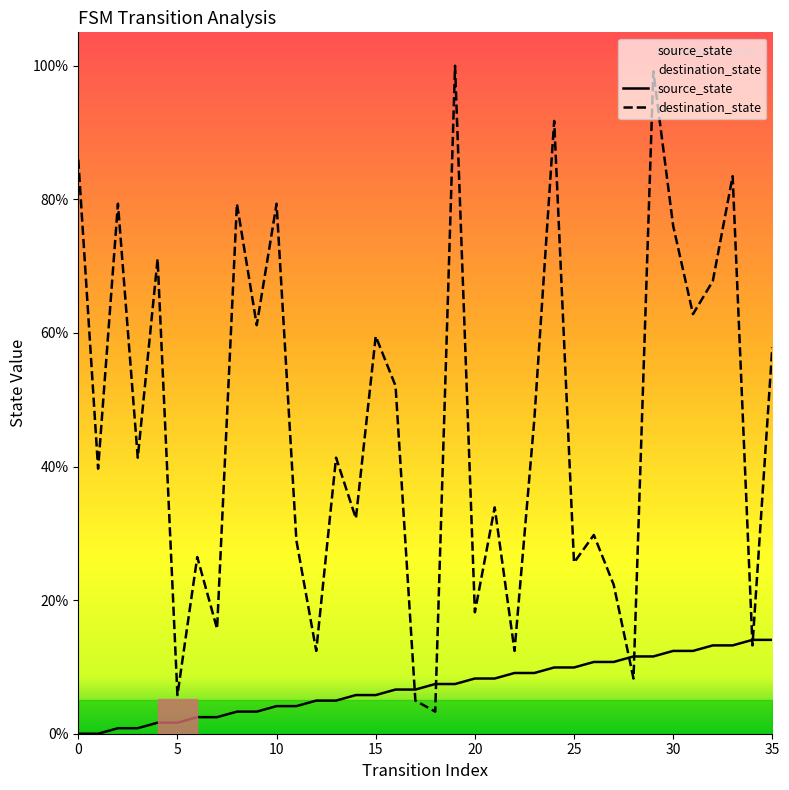

The value of destination_state at 34 is 19.0. True or false?

False